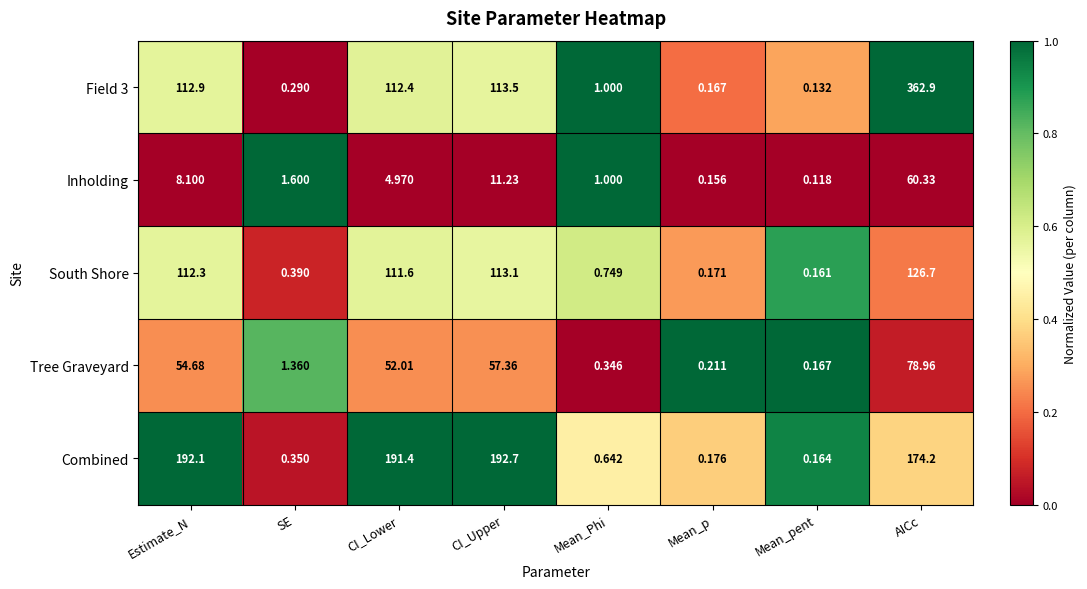

At which category is the sum across all series the highest?

AICc